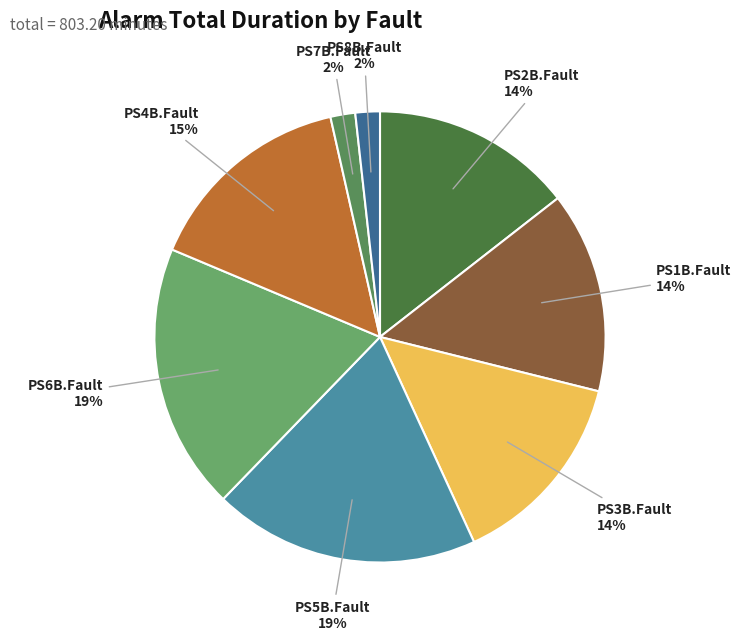

Is there any slice that represents more than half of the pie?

No